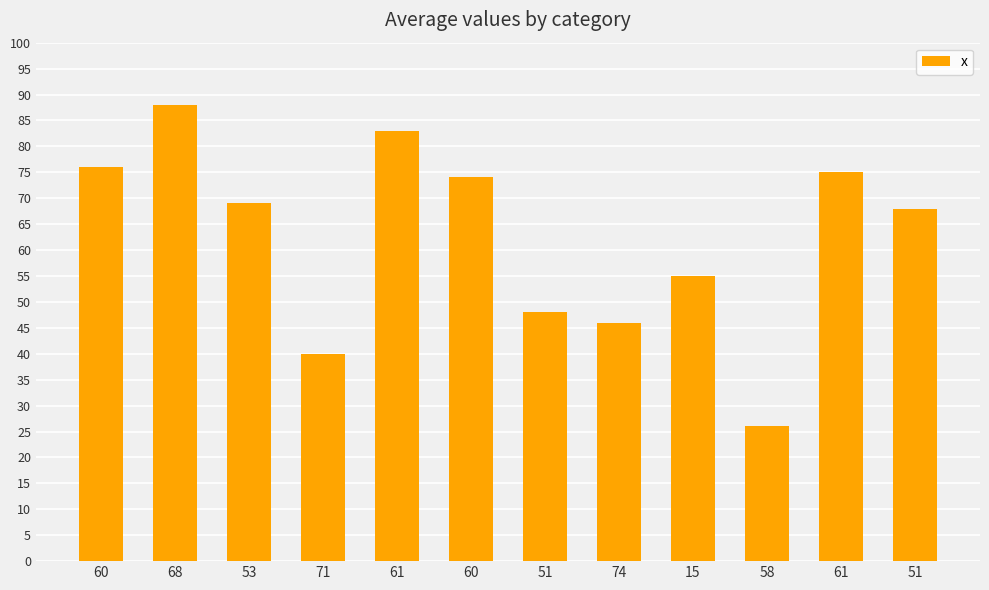

At which label does the data first exceed 69?

60